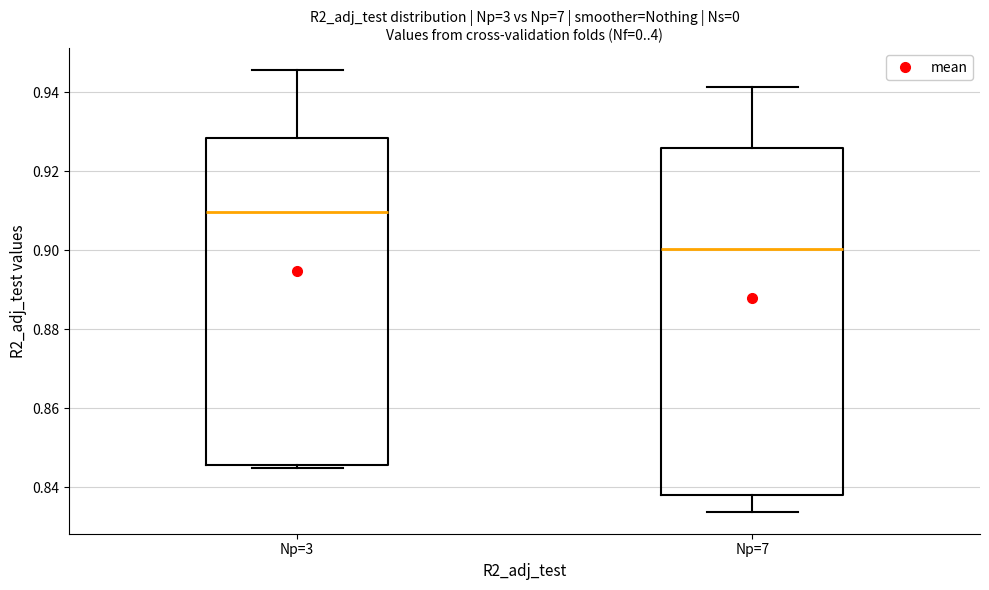

Reading left to right, transcribe this box plot: for each box, give where its median line is, the range the box spans, and where its two whiskers end, as read against the y-axis. The values are not printed on the chart, so give them approximately, as read against the axis.

Np=3: median 0.910, box 0.846 to 0.928, whiskers 0.844 to 0.946
Np=7: median 0.900, box 0.838 to 0.926, whiskers 0.834 to 0.942